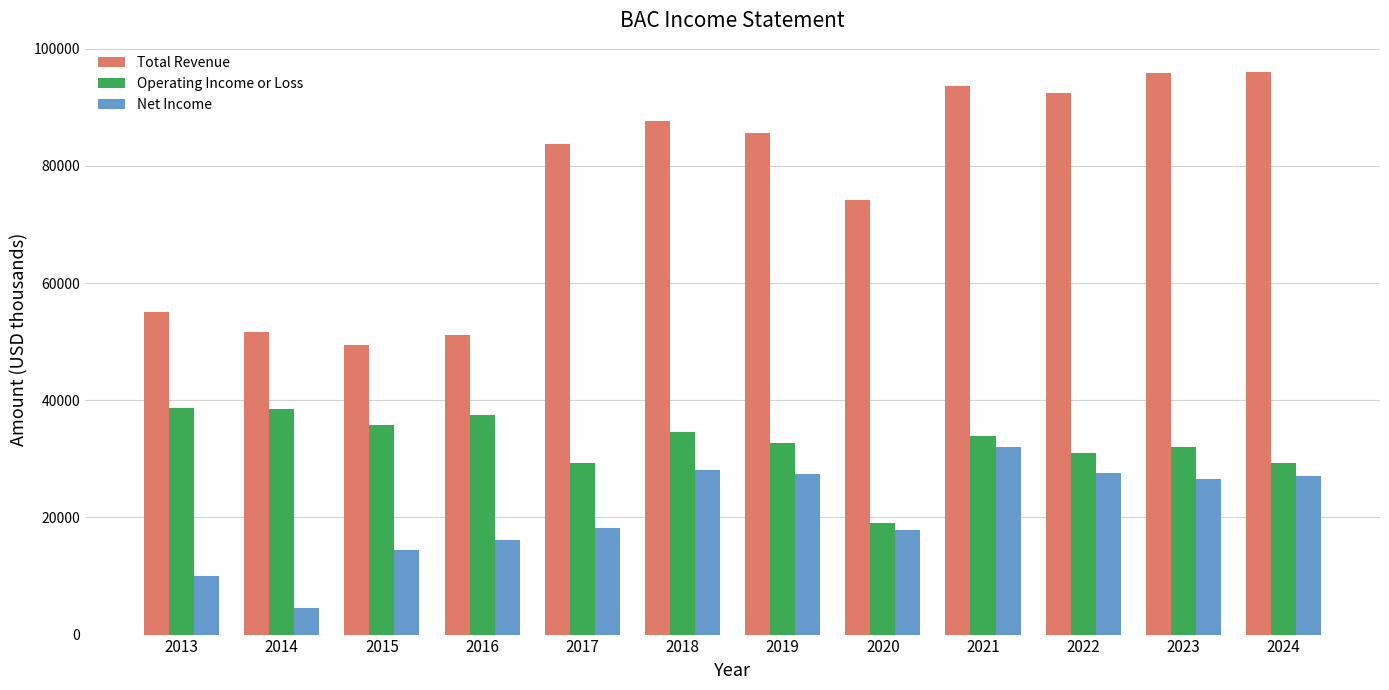

What is the average value of the Net Income series?

20832